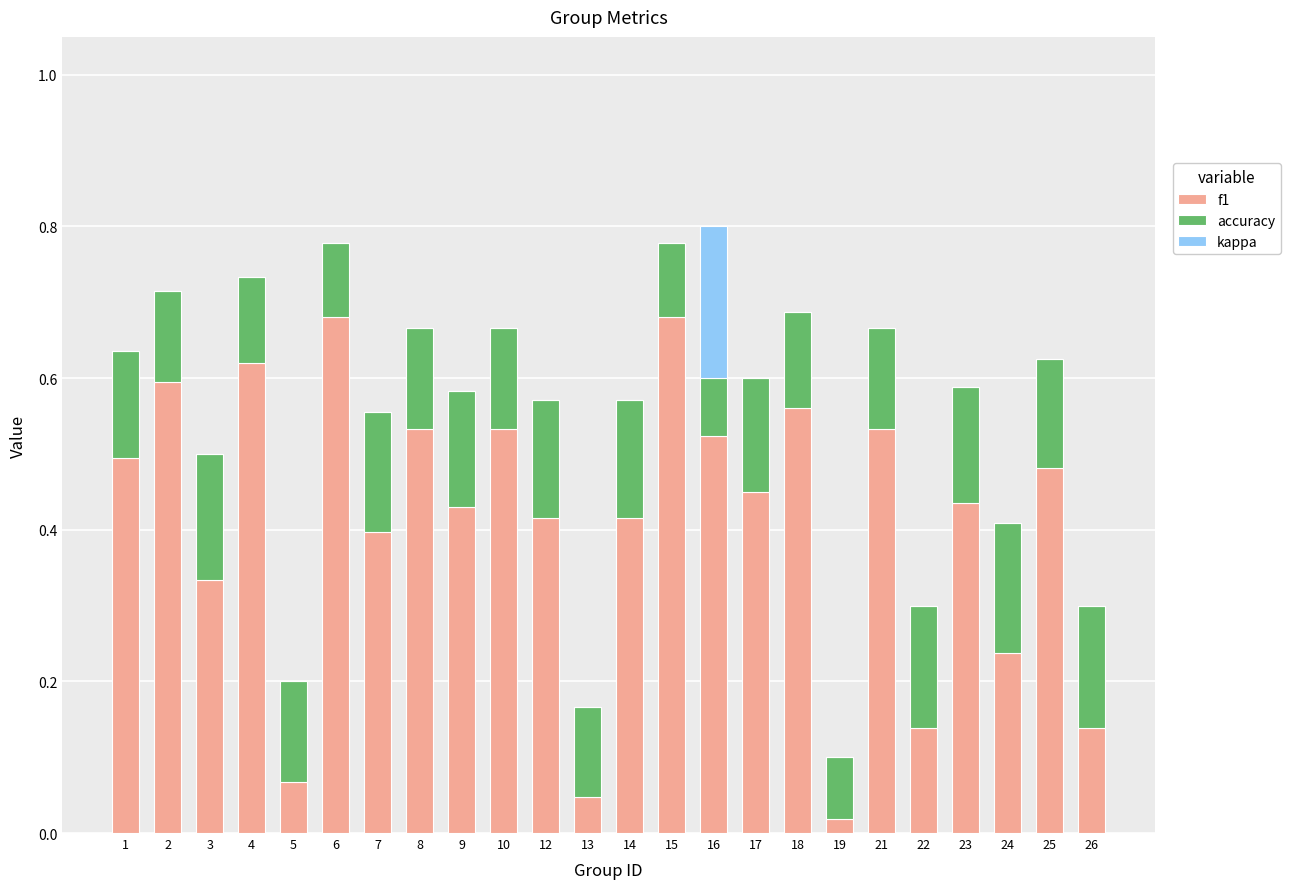

At which label is f1 closest to 0?

19